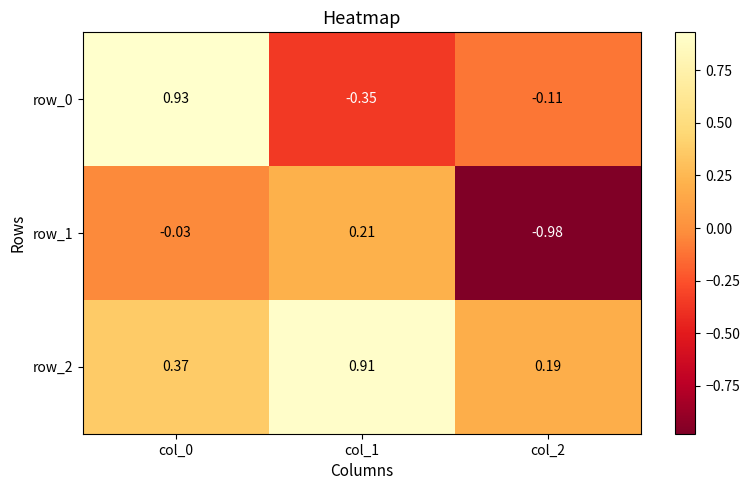

Is the value of row_1 at col_0 greater than the value of row_0 at col_1?

Yes